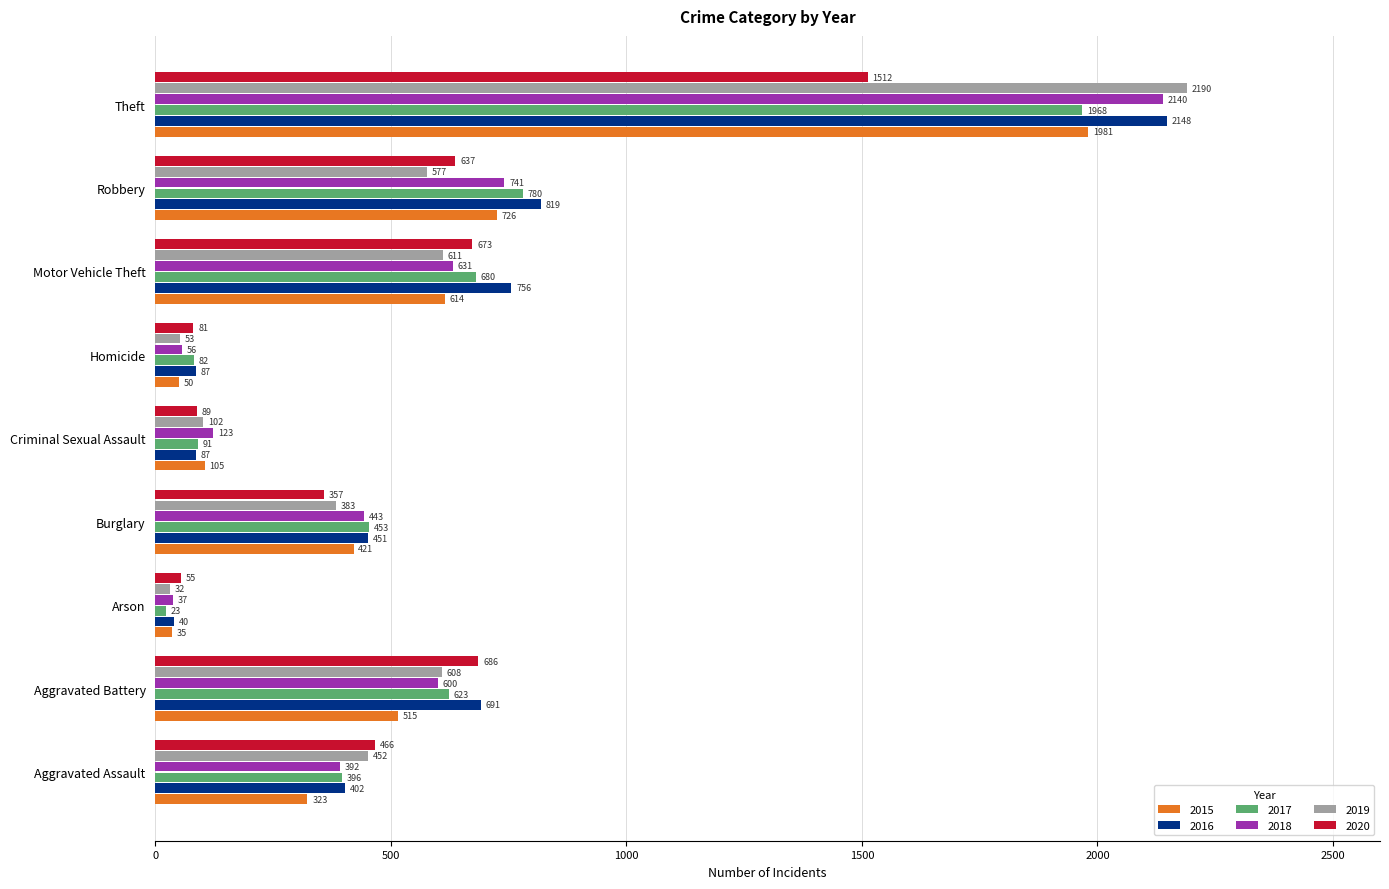

At which category is the sum across all series the highest?

Theft